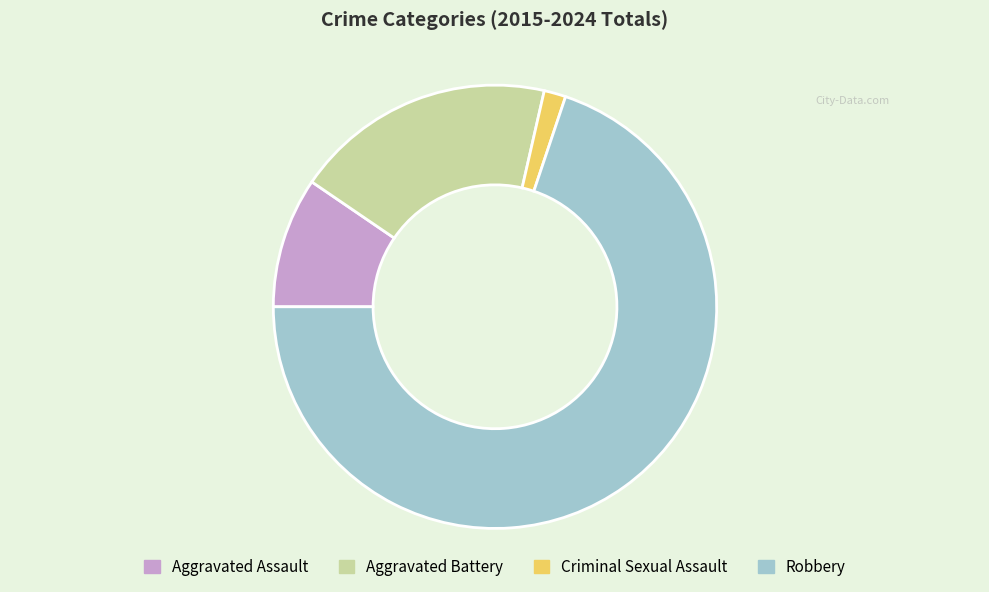

Is it true that Aggravated Battery is 13% of the pie?

False